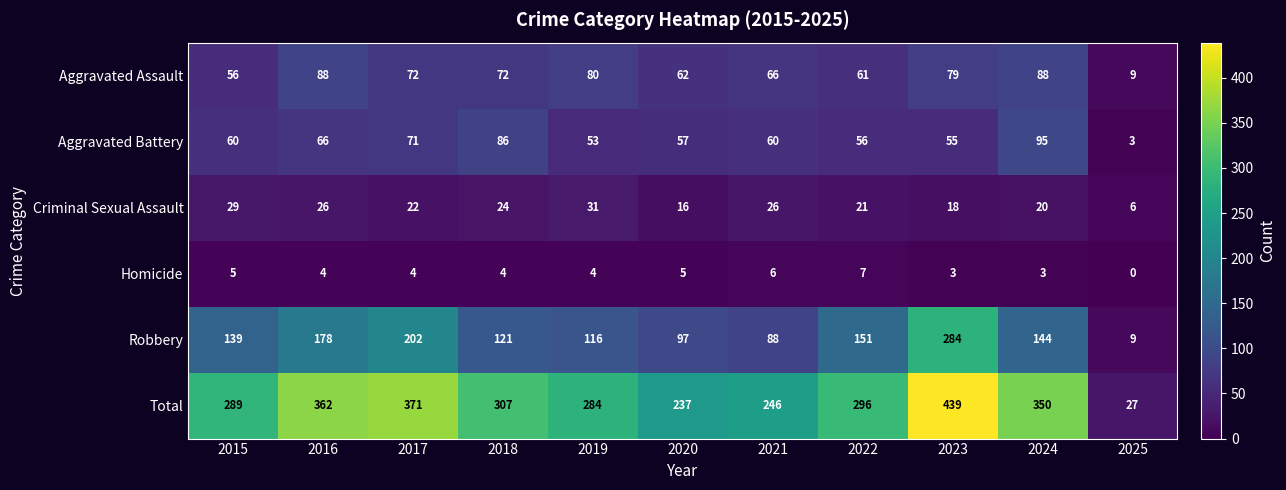

At which label is Criminal Sexual Assault closest to 18?

2023